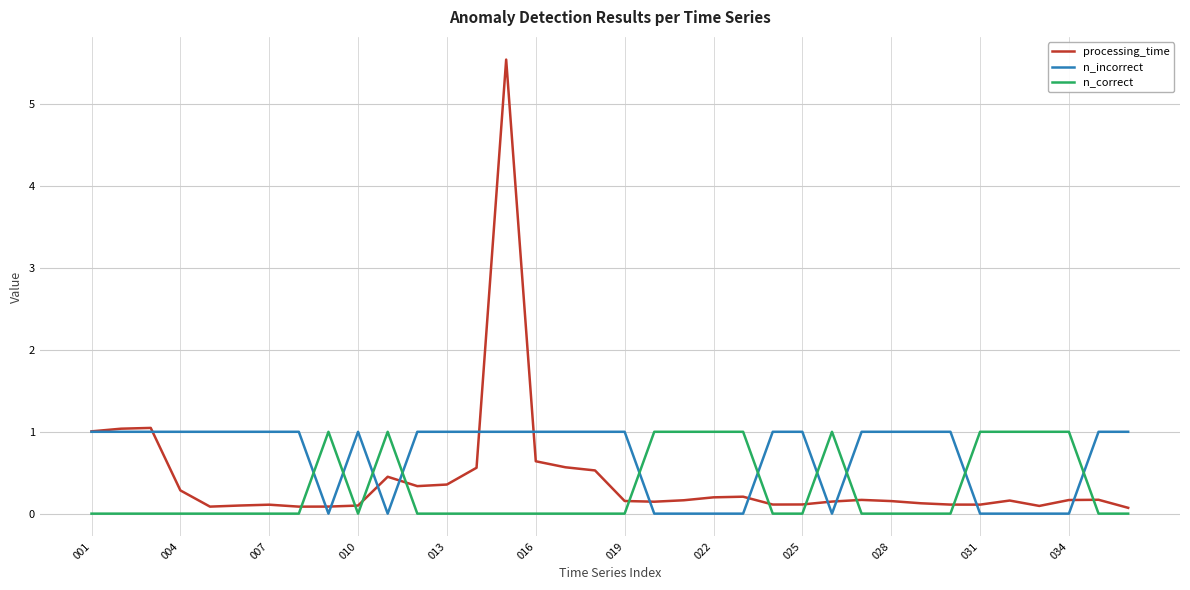

Which series has the widest spread of values?

processing_time